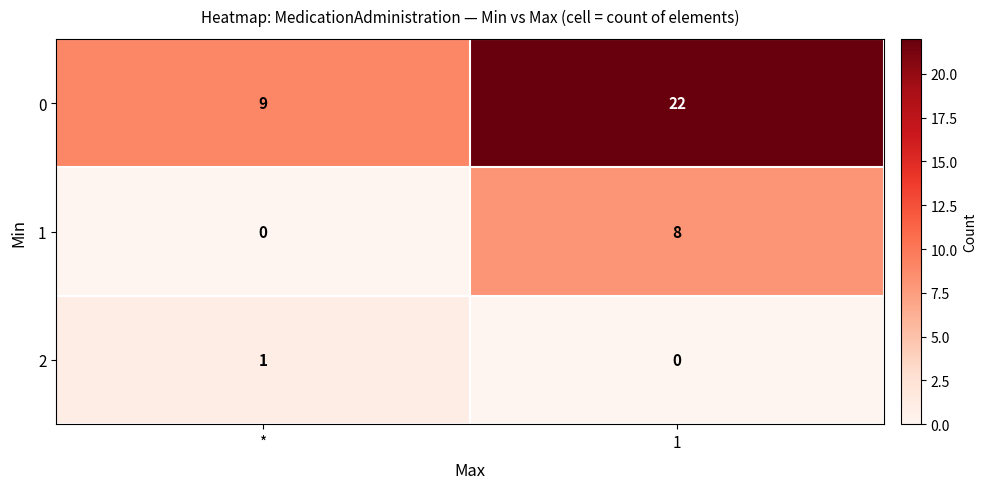

Where is 0 nearest to the value 15?

*